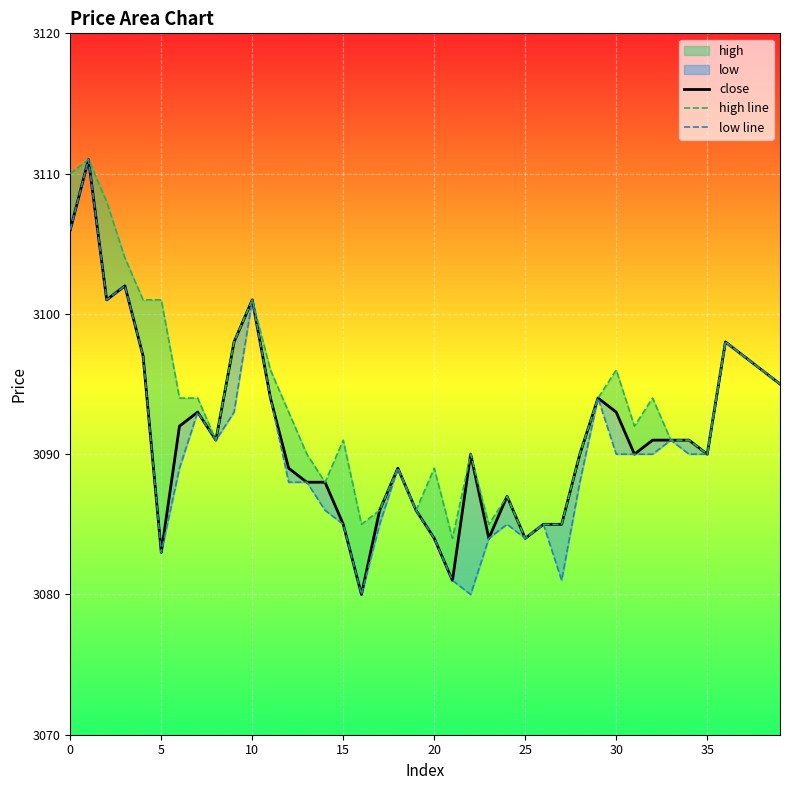

What is the value of the high line point at the 4th from the left?

3104